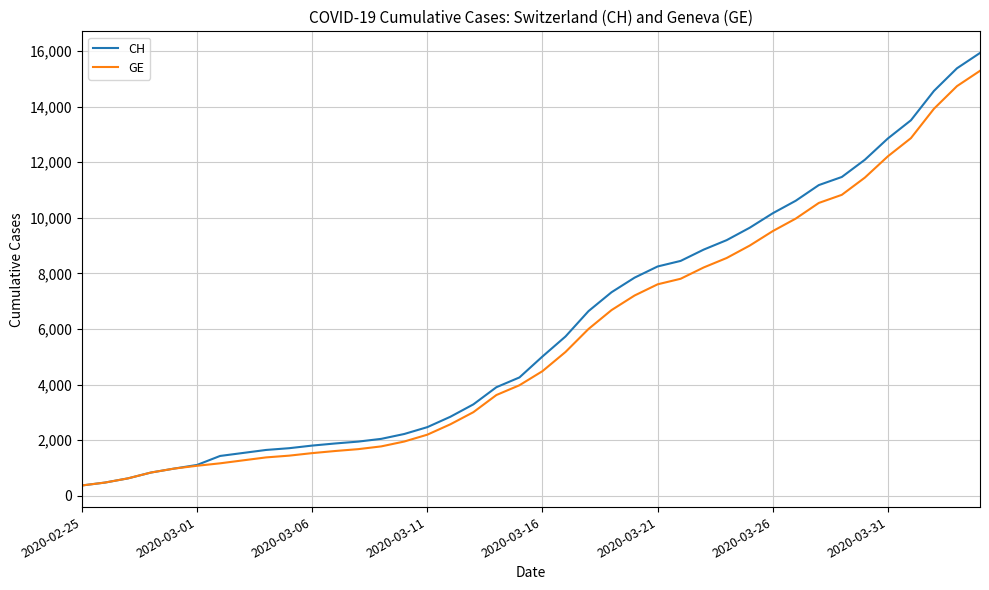

Which series has the widest spread of values?

CH